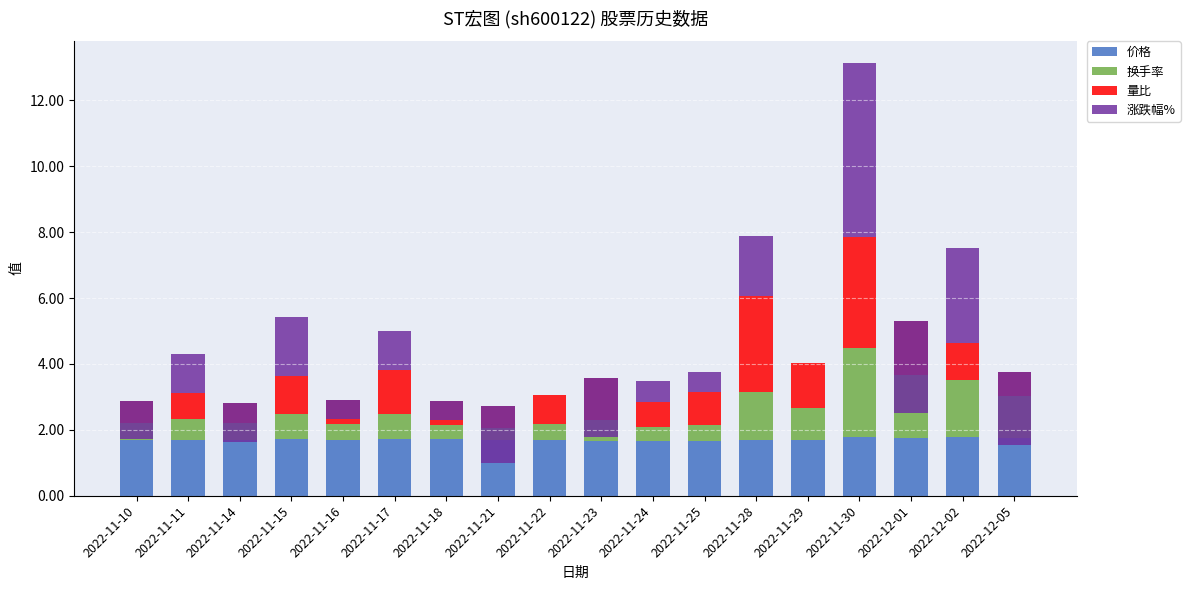

At which category is the sum across all series the highest?

2022-11-30